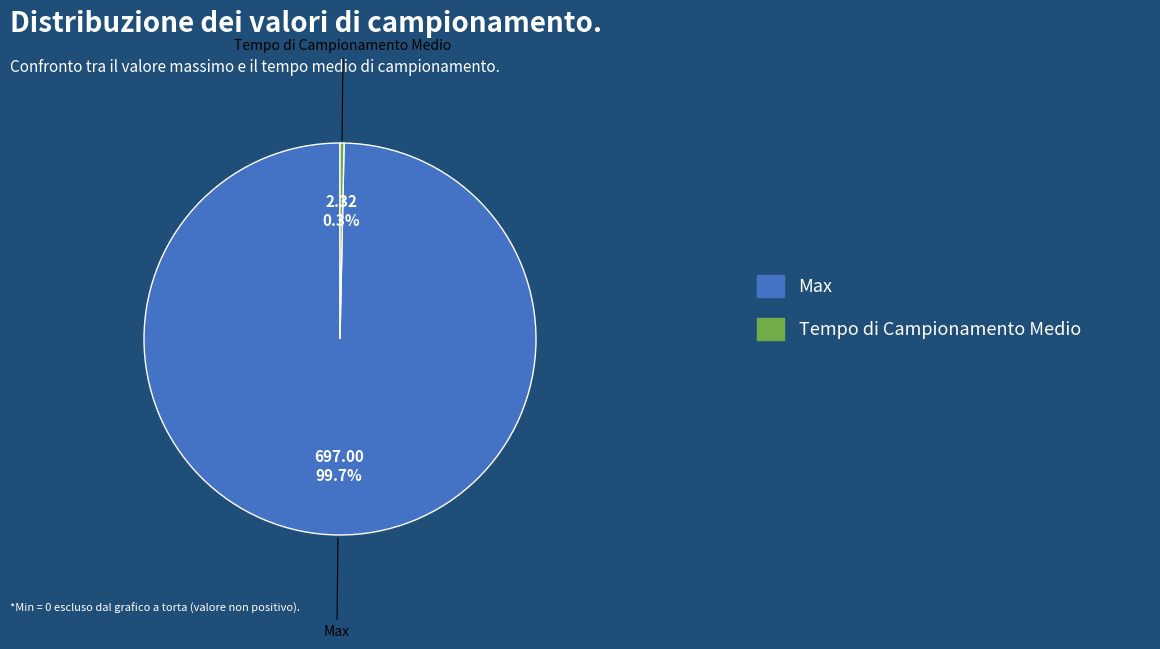

Is there a majority slice in this chart?

Yes